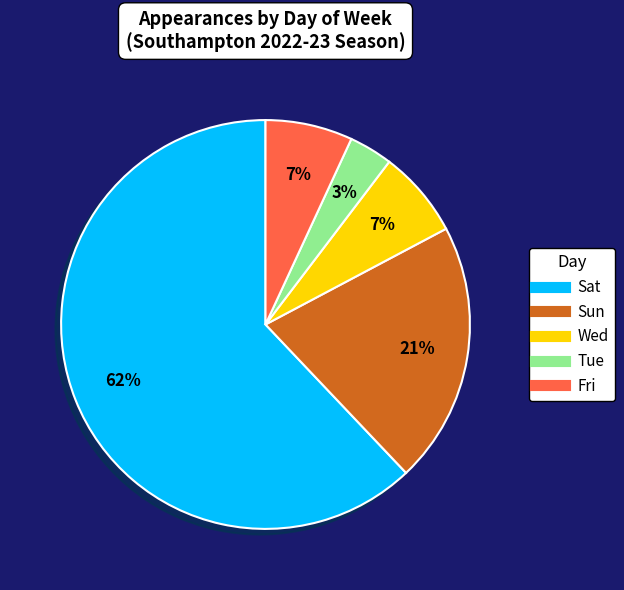

Between Sat and Sun, which is larger?

Sat